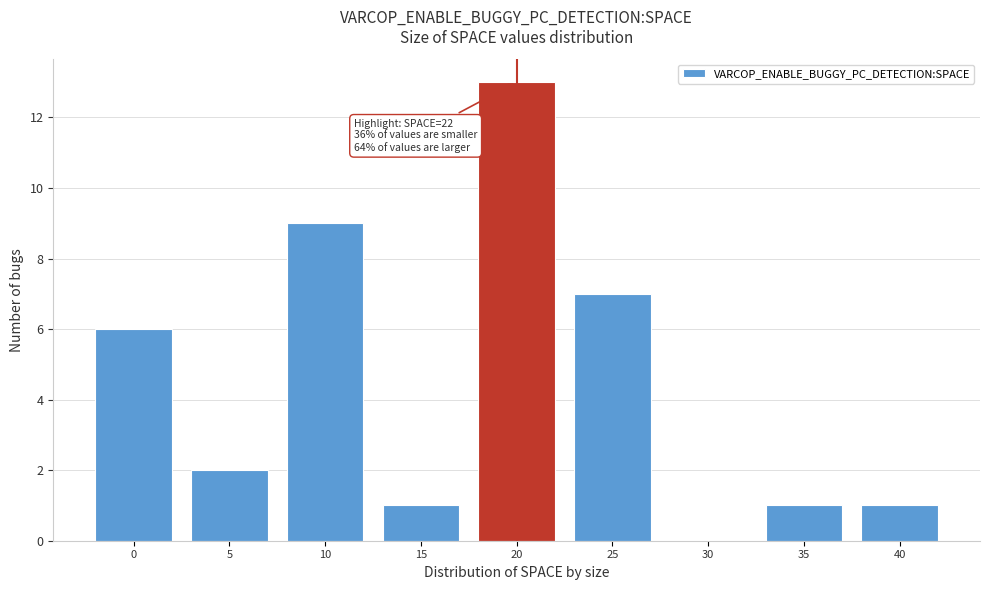

Reading right to left, transcribe all the data shown in this chart.

40=1	35=1	30=0	25=7	20=13	15=1	10=9	5=2	0=6